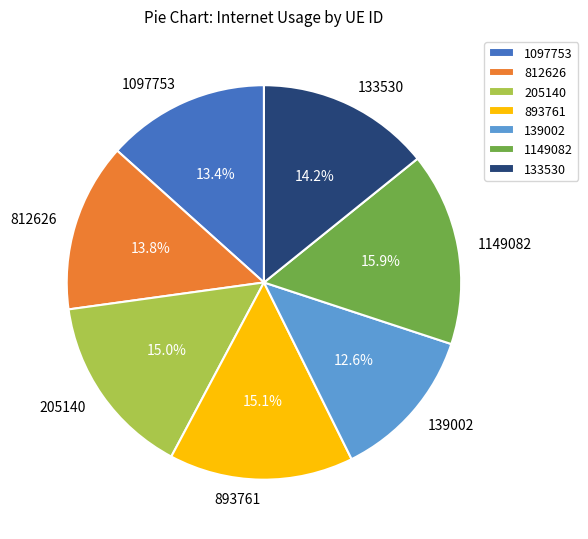

How much of the chart is everything except 893761?

84.9%